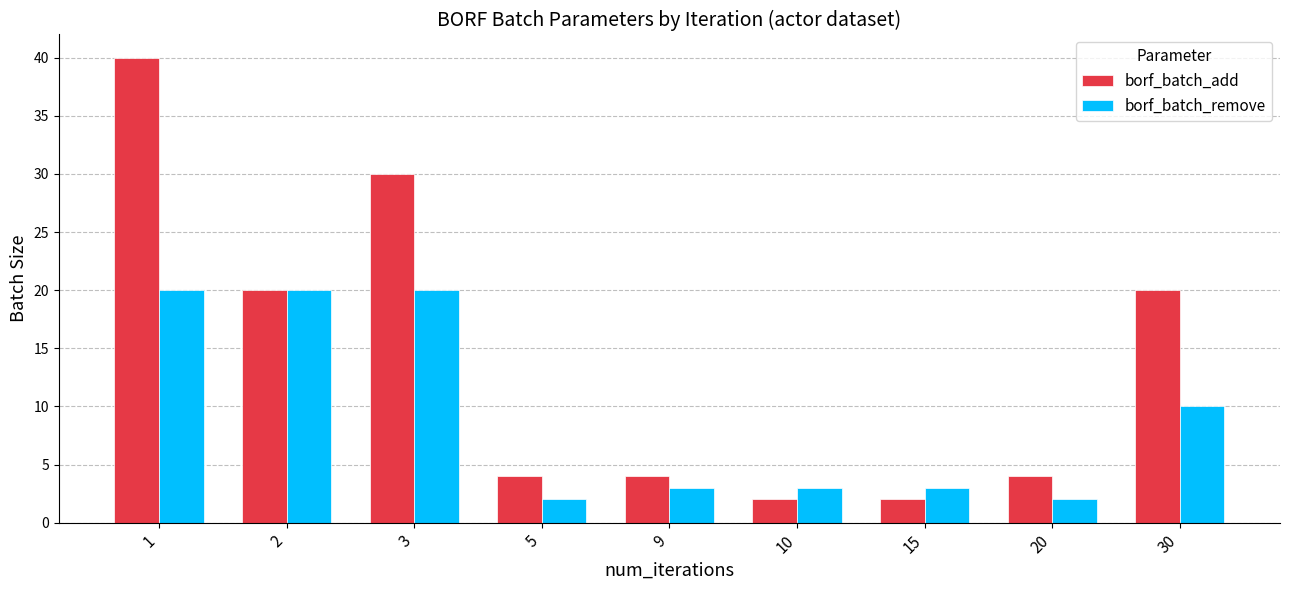

Which category has the highest value across all series?

1